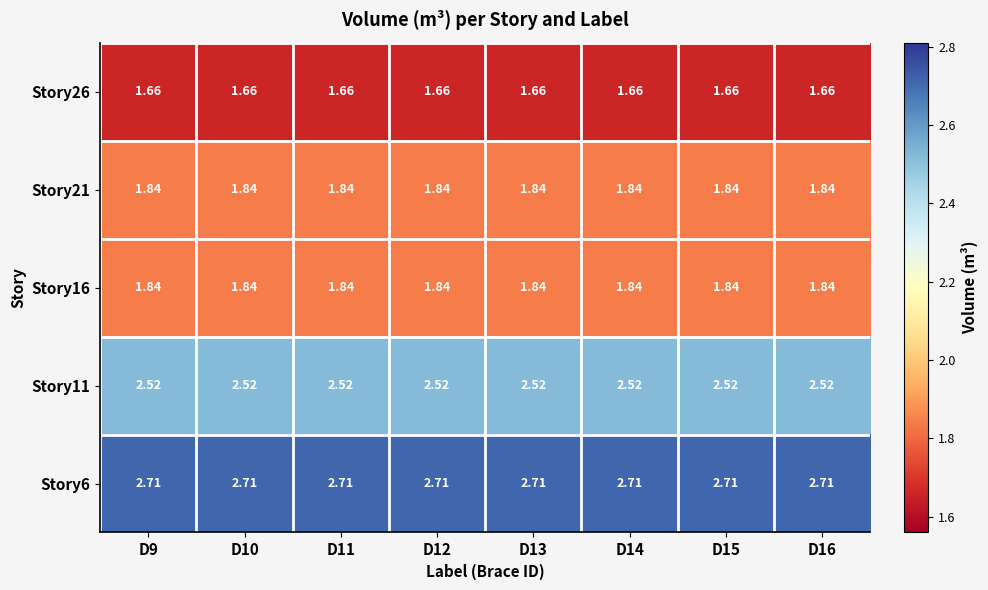

Is the value of Story6 at D12 greater than the value of Story26 at D15?

Yes